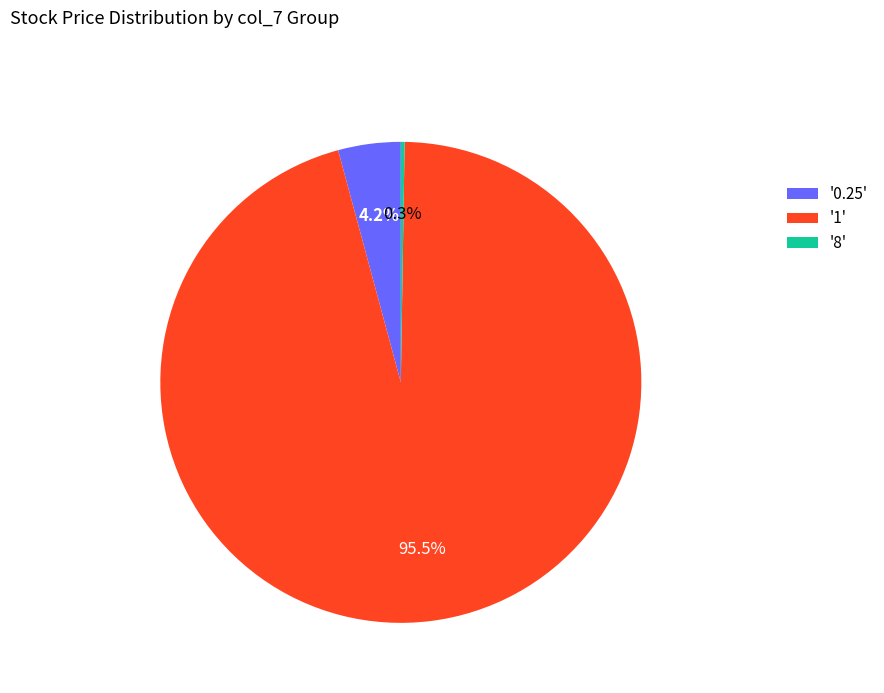

What percentage is NOT represented by '1'?

4.5%